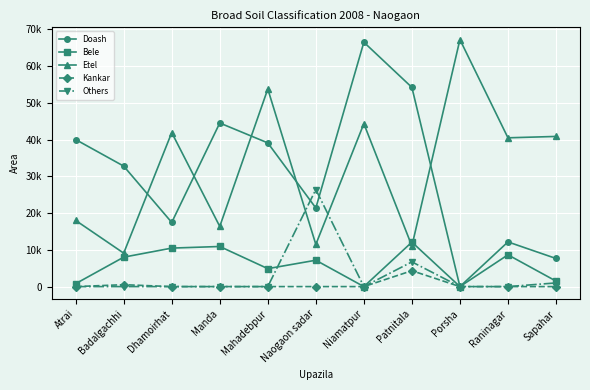

Reading right to left, what are all the values shown in this chart?

Doash: Sapahar=7650	Raninagar=12155	Porsha=0	Patnitala=54197	Niamatpur=66482	Naogaon sadar=21392	Mahadebpur=39094	Manda=44505	Dhamoirhat=17457	Badalgachhi=32775	Atrai=40000
Bele: Sapahar=1500	Raninagar=8648	Porsha=0	Patnitala=12098	Niamatpur=0	Naogaon sadar=7173	Mahadebpur=4887	Manda=10912	Dhamoirhat=10474	Badalgachhi=8010	Atrai=795
Etel: Sapahar=40850	Raninagar=40477	Porsha=67197	Patnitala=11049	Niamatpur=44322	Naogaon sadar=11477	Mahadebpur=53753	Manda=16370	Dhamoirhat=41897	Badalgachhi=9102	Atrai=18000
Kankar: Sapahar=0	Raninagar=0	Porsha=0	Patnitala=4325	Niamatpur=0	Naogaon sadar=0	Mahadebpur=0	Manda=0	Dhamoirhat=0	Badalgachhi=518	Atrai=0
Others: Sapahar=1000	Raninagar=0	Porsha=0	Patnitala=6725	Niamatpur=0	Naogaon sadar=26414	Mahadebpur=0	Manda=0	Dhamoirhat=0	Badalgachhi=0	Atrai=0